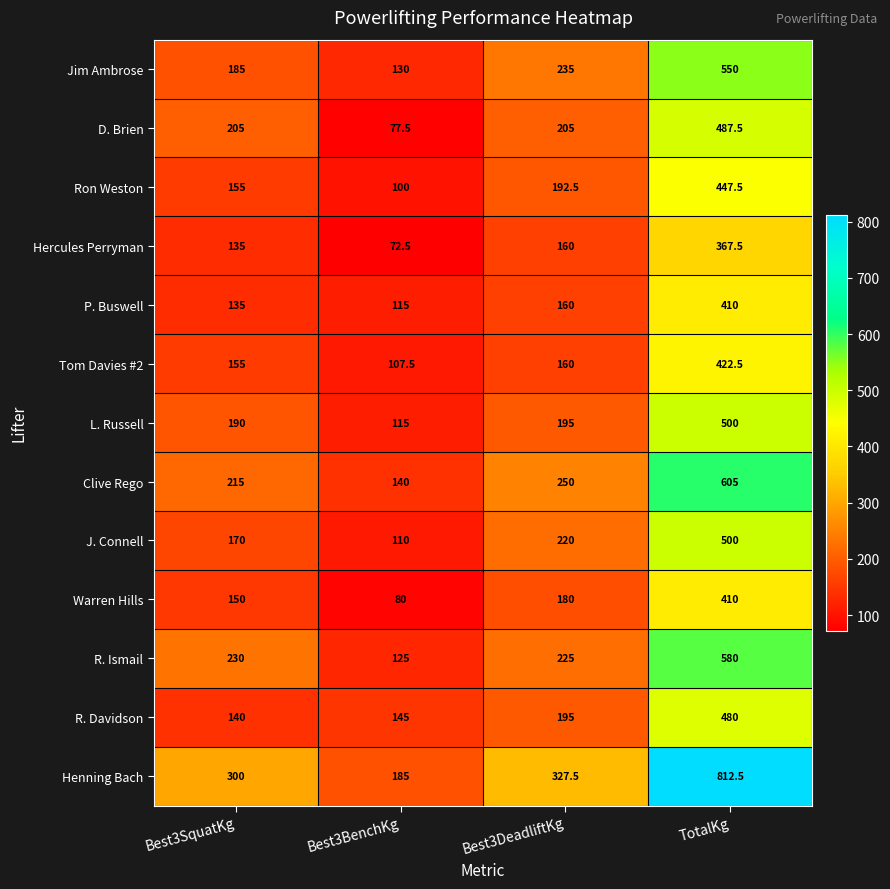

List the labels in order of J. Connell value, smallest first.

Best3BenchKg, Best3SquatKg, Best3DeadliftKg, TotalKg